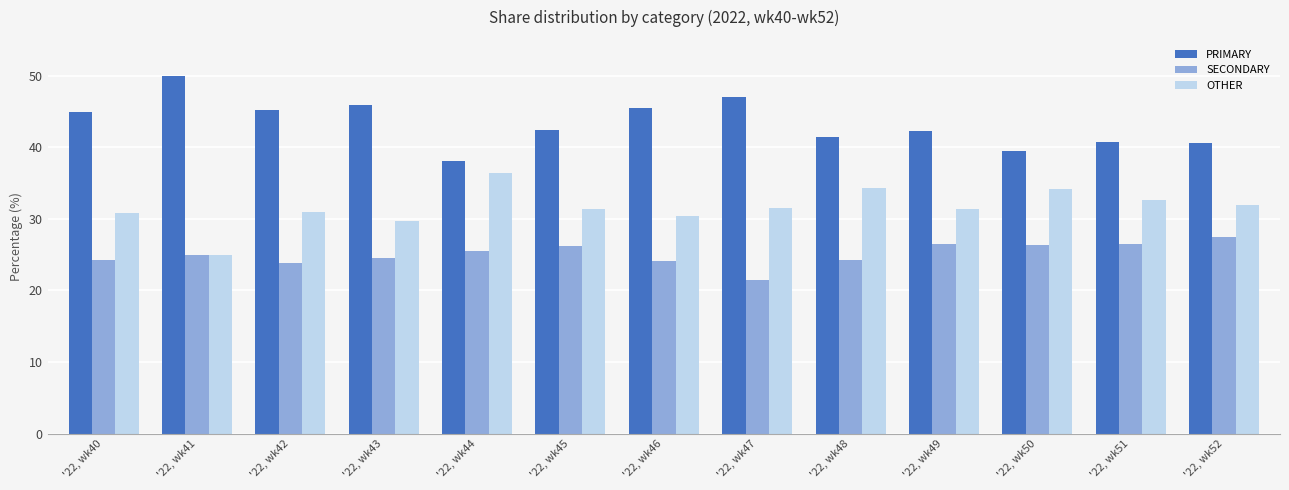

Which series changed the most between '22, wk41 and '22, wk52?

PRIMARY